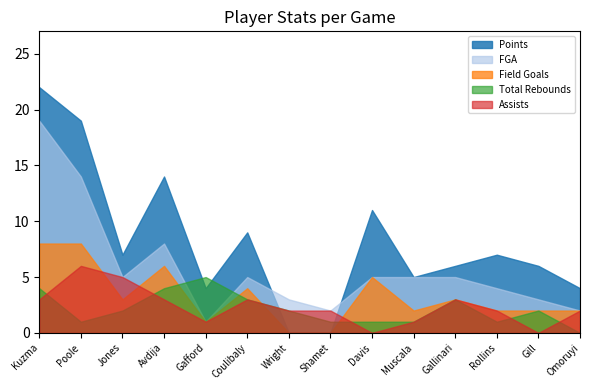

True or false: Total Rebounds has a value of 1 at Rollins.

True